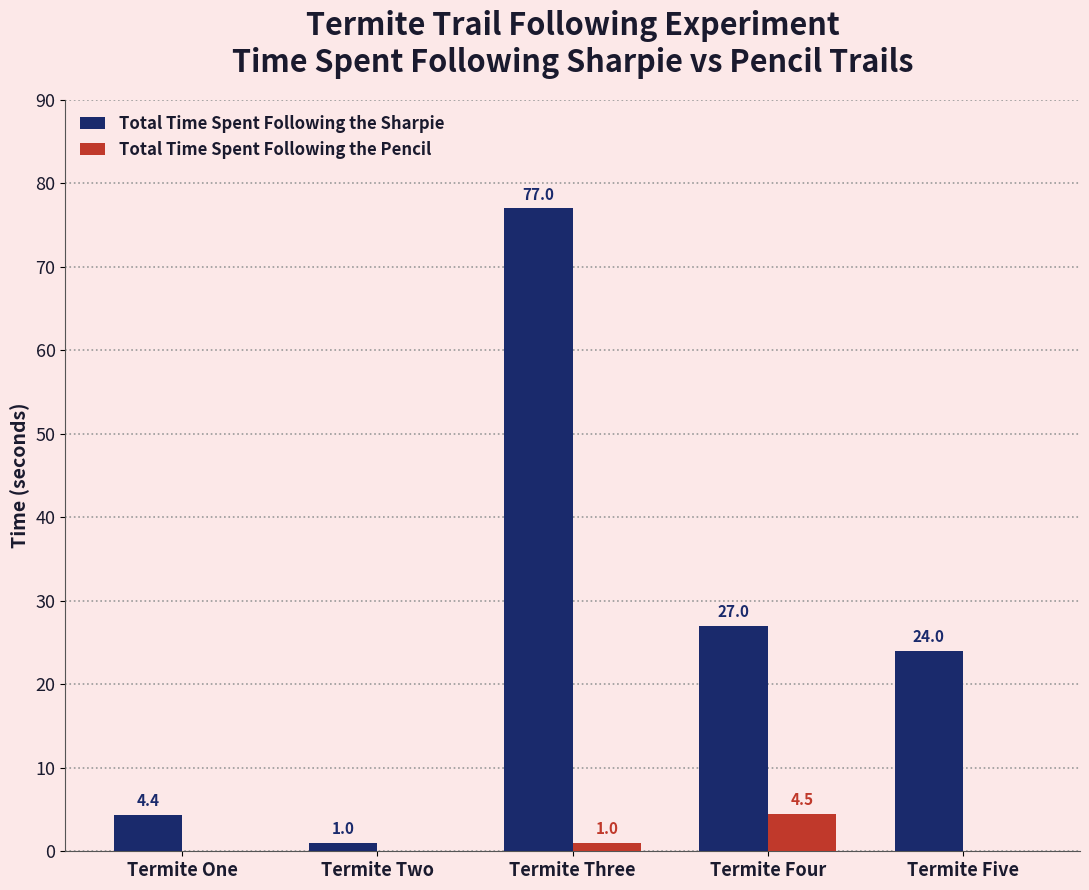

At which label does Total Time Spent Following the Sharpie reach its peak?

Termite Three